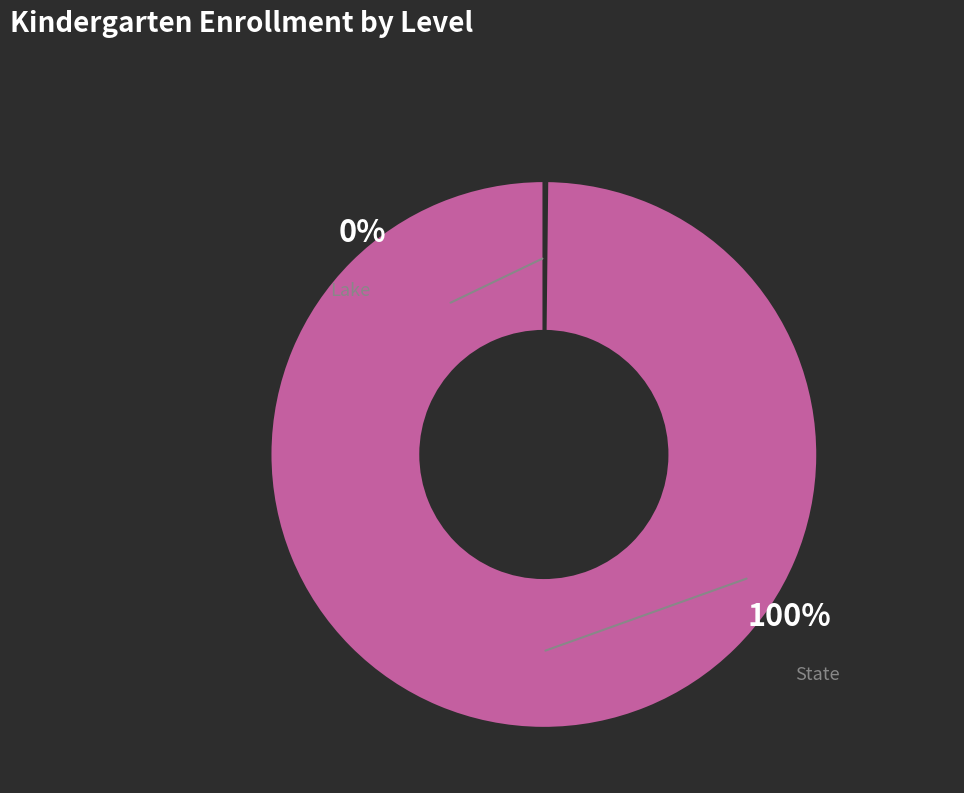

What is the largest slice in the pie chart?

State